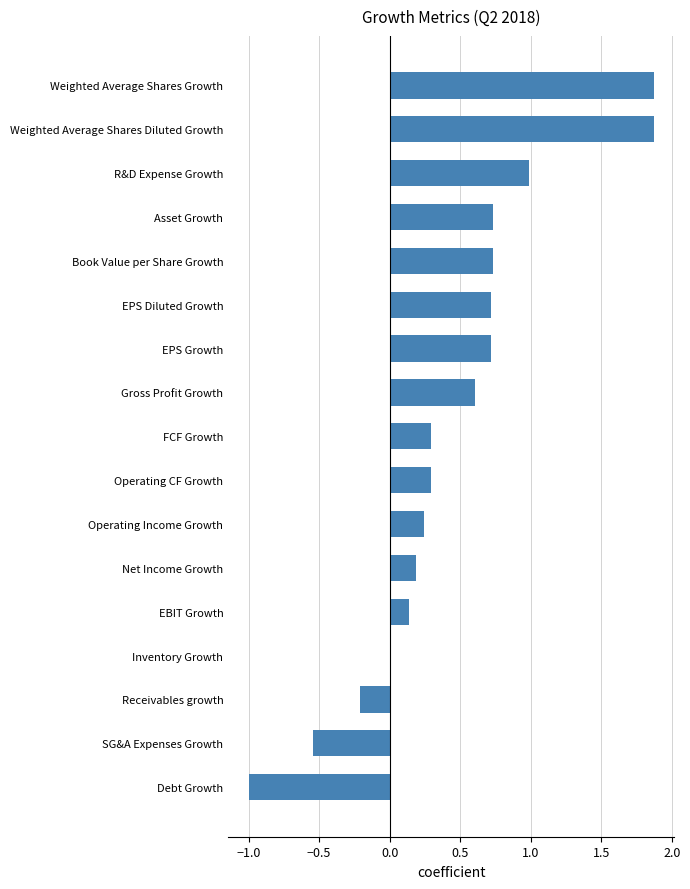

The chart shows a value of 1.2 at Book Value per Share Growth. True or false?

False